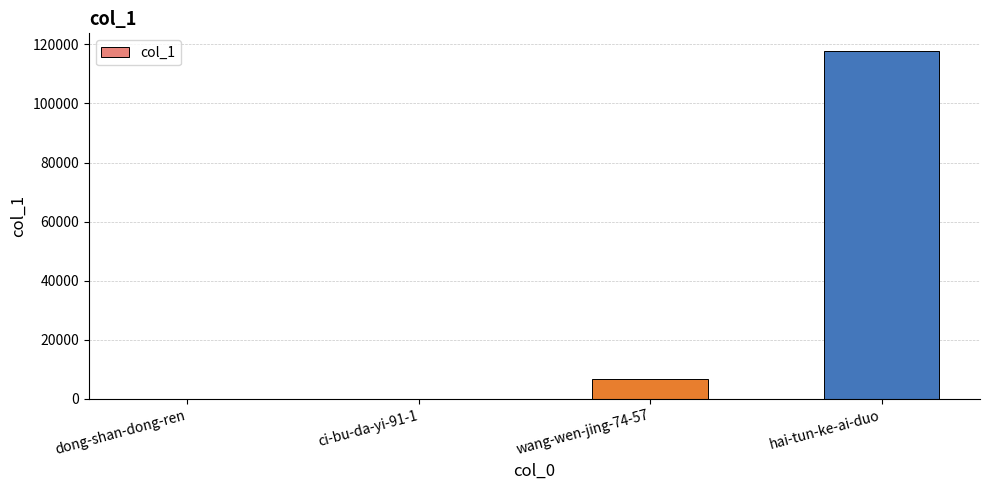

What is the sum of all values?

124481